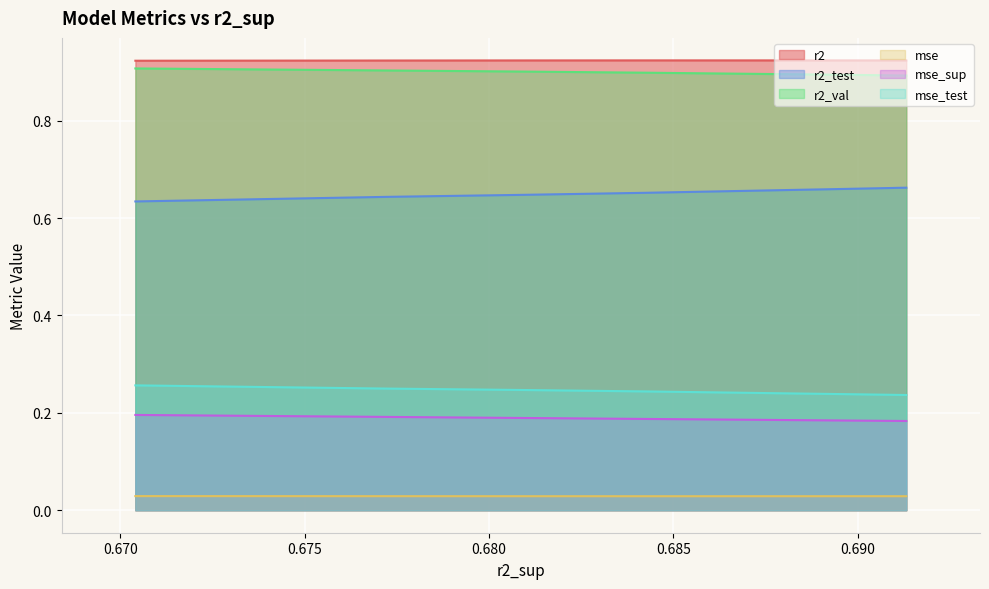

Reading left to right, what are all the values shown in this chart?

r2: model_1_19_9=0.9	model_1_19_8=0.9	model_1_19_7=0.9	model_1_19_6=0.9	model_1_19_5=0.9	model_1_19_4=0.9	model_1_19_3=0.9	model_1_19_2=0.9	model_1_19_1=0.9	model_1_19_0=0.9
r2_test: model_1_19_9=0.7	model_1_19_8=0.7	model_1_19_7=0.7	model_1_19_6=0.7	model_1_19_5=0.7	model_1_19_4=0.7	model_1_19_3=0.6	model_1_19_2=0.6	model_1_19_1=0.6	model_1_19_0=0.6
r2_val: model_1_19_9=0.9	model_1_19_8=0.9	model_1_19_7=0.9	model_1_19_6=0.9	model_1_19_5=0.9	model_1_19_4=0.9	model_1_19_3=0.9	model_1_19_2=0.9	model_1_19_1=0.9	model_1_19_0=0.9
mse: model_1_19_9=0.0	model_1_19_8=0.0	model_1_19_7=0.0	model_1_19_6=0.0	model_1_19_5=0.0	model_1_19_4=0.0	model_1_19_3=0.0	model_1_19_2=0.0	model_1_19_1=0.0	model_1_19_0=0.0
mse_sup: model_1_19_9=0.2	model_1_19_8=0.2	model_1_19_7=0.2	model_1_19_6=0.2	model_1_19_5=0.2	model_1_19_4=0.2	model_1_19_3=0.2	model_1_19_2=0.2	model_1_19_1=0.2	model_1_19_0=0.2
mse_test: model_1_19_9=0.2	model_1_19_8=0.2	model_1_19_7=0.2	model_1_19_6=0.2	model_1_19_5=0.2	model_1_19_4=0.2	model_1_19_3=0.2	model_1_19_2=0.2	model_1_19_1=0.2	model_1_19_0=0.3